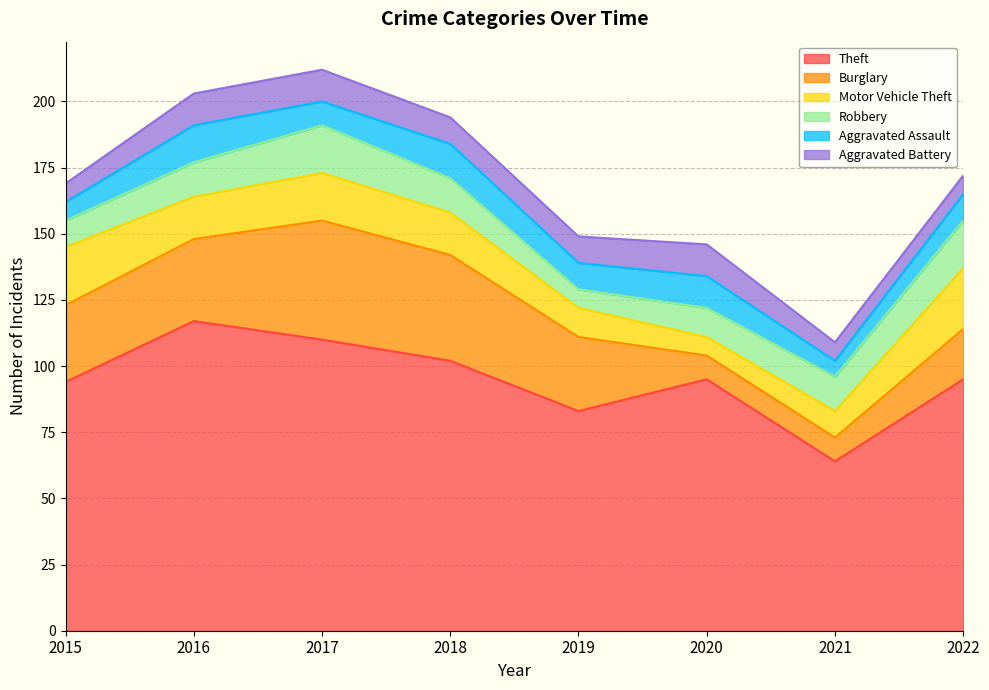

What are all the series names shown in the legend?

Theft, Burglary, Motor Vehicle Theft, Robbery, Aggravated Assault, Aggravated Battery